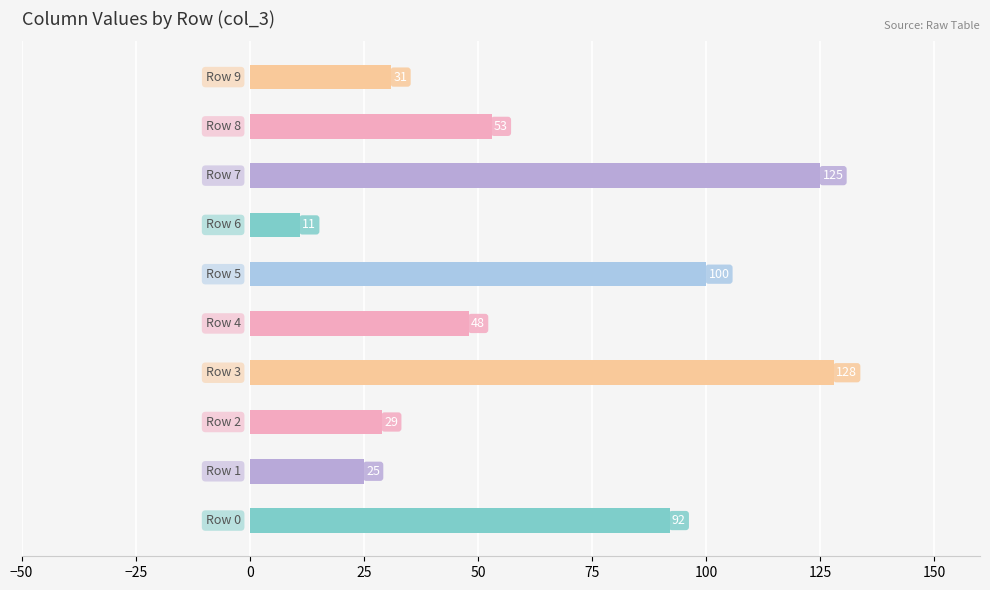

What is the average value?

64